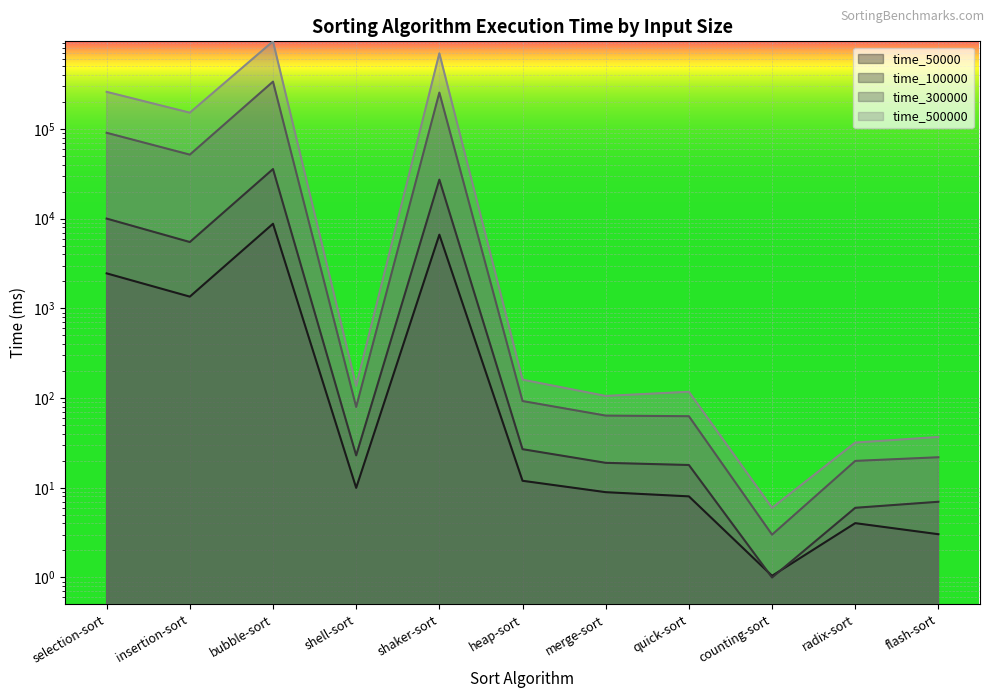

The time_500000 series shows 420178.0 at selection-sort. True or false?

False